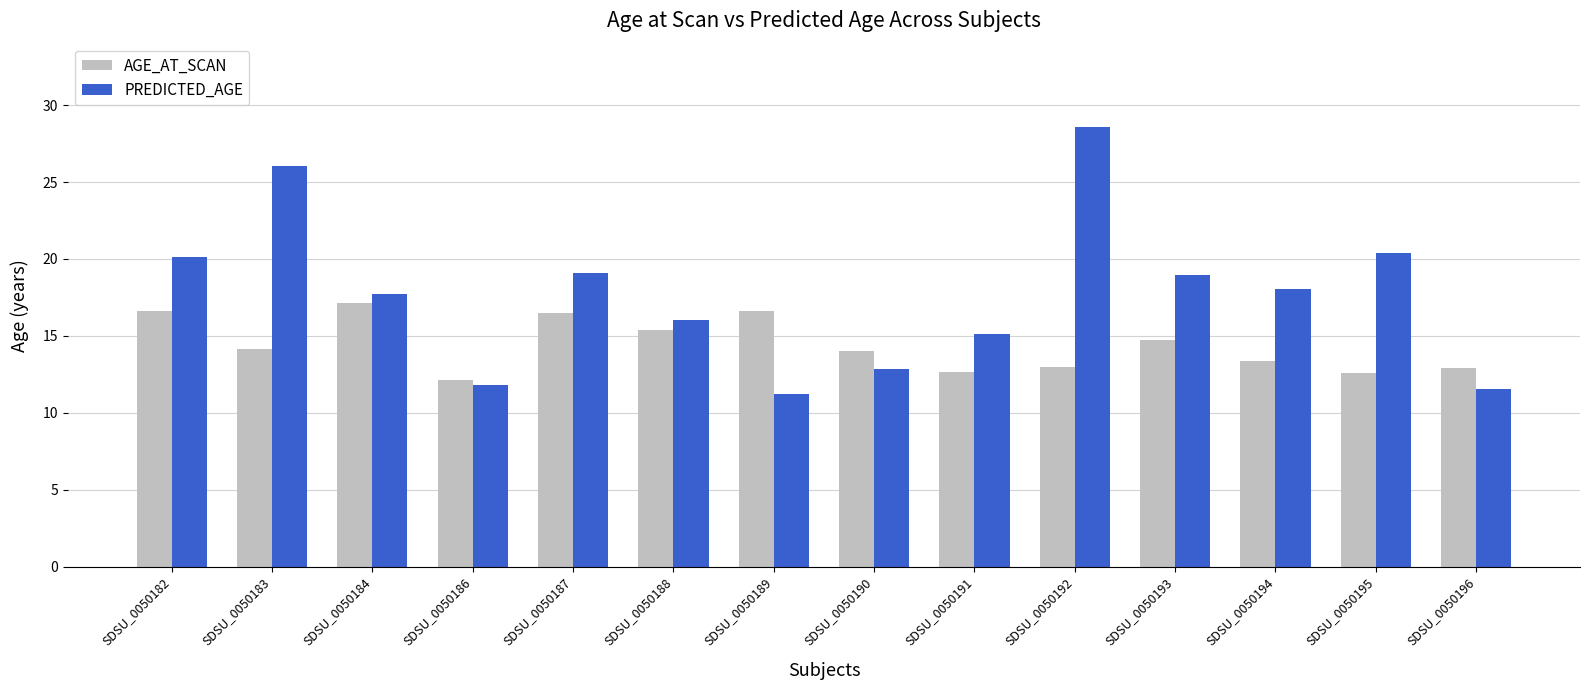

Is the value of PREDICTED_AGE at SDSU_0050191 greater than the value of AGE_AT_SCAN at SDSU_0050194?

Yes